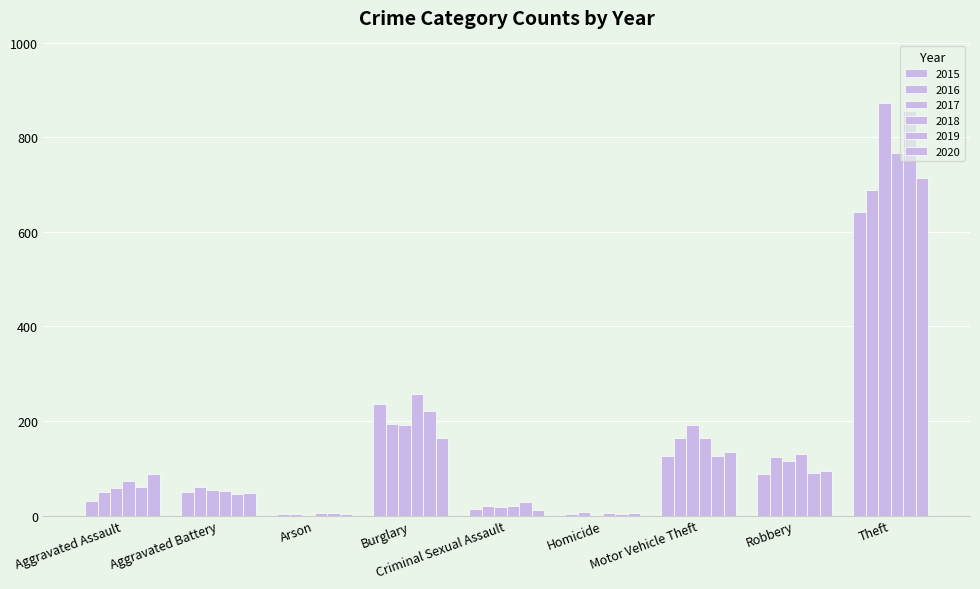

How many groups of bars are there?

9